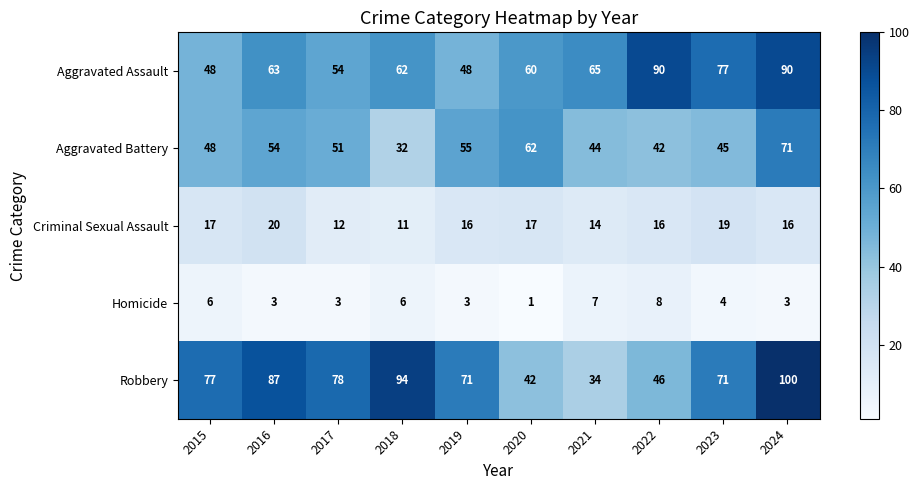

Rank the series by their maximum value, from lowest to highest.

Homicide, Criminal Sexual Assault, Aggravated Battery, Aggravated Assault, Robbery